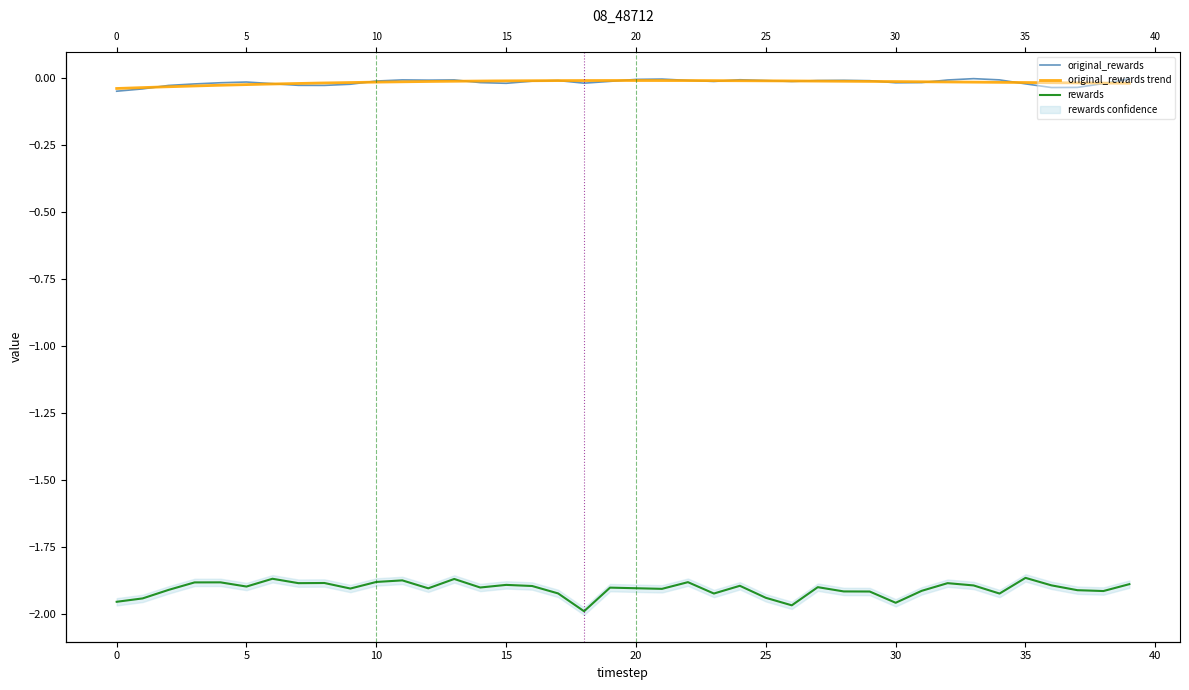

Reading right to left, transcribe all the data shown in this chart.

original_rewards: 39=-0.0	38=-0.0	37=-0.0	36=-0.0	35=-0.0	34=-0.0	33=-0.0	32=-0.0	31=-0.0	30=-0.0	29=-0.0	28=-0.0	27=-0.0	26=-0.0	25=-0.0	24=-0.0	23=-0.0	22=-0.0	21=-0.0	20=-0.0	19=-0.0	18=-0.0	17=-0.0	16=-0.0	15=-0.0	14=-0.0	13=-0.0	12=-0.0	11=-0.0	10=-0.0	9=-0.0	8=-0.0	7=-0.0	6=-0.0	5=-0.0	4=-0.0	3=-0.0	2=-0.0	1=-0.0	0=-0.0
rewards: 39=-1.9	38=-1.9	37=-1.9	36=-1.9	35=-1.9	34=-1.9	33=-1.9	32=-1.9	31=-1.9	30=-2.0	29=-1.9	28=-1.9	27=-1.9	26=-2.0	25=-1.9	24=-1.9	23=-1.9	22=-1.9	21=-1.9	20=-1.9	19=-1.9	18=-2.0	17=-1.9	16=-1.9	15=-1.9	14=-1.9	13=-1.9	12=-1.9	11=-1.9	10=-1.9	9=-1.9	8=-1.9	7=-1.9	6=-1.9	5=-1.9	4=-1.9	3=-1.9	2=-1.9	1=-1.9	0=-2.0